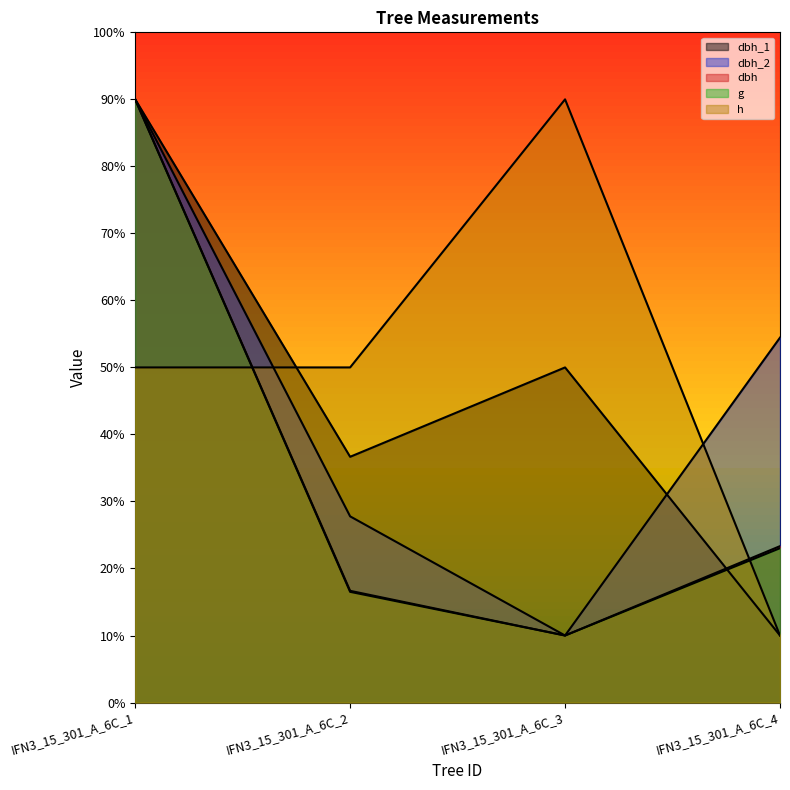

Reading left to right, transcribe all the data shown in this chart.

dbh_1: 90.0	36.7	50.0	10.0
dbh_2: 90.0	27.8	10.0	54.4
dbh: 90.0	16.7	10.0	23.3
g: 90.0	16.5	10.0	23.0
h: 50.0	50.0	90.0	10.0